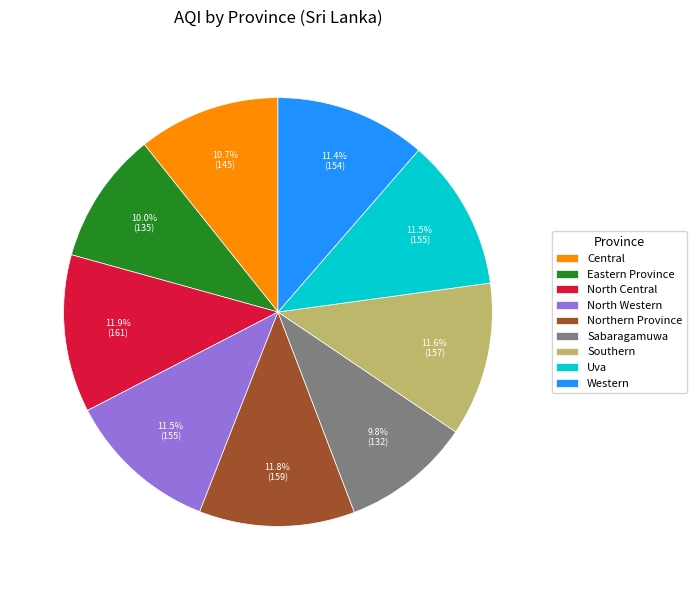

To the nearest percent, what percentage of the pie is Western?

11%